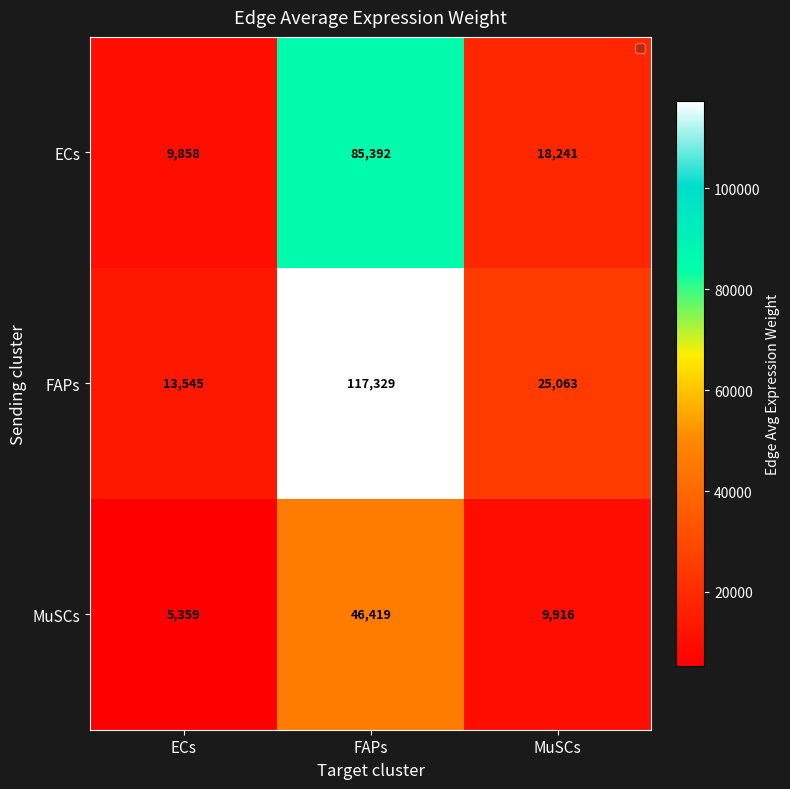

Which series changed the most between ECs and MuSCs?

FAPs